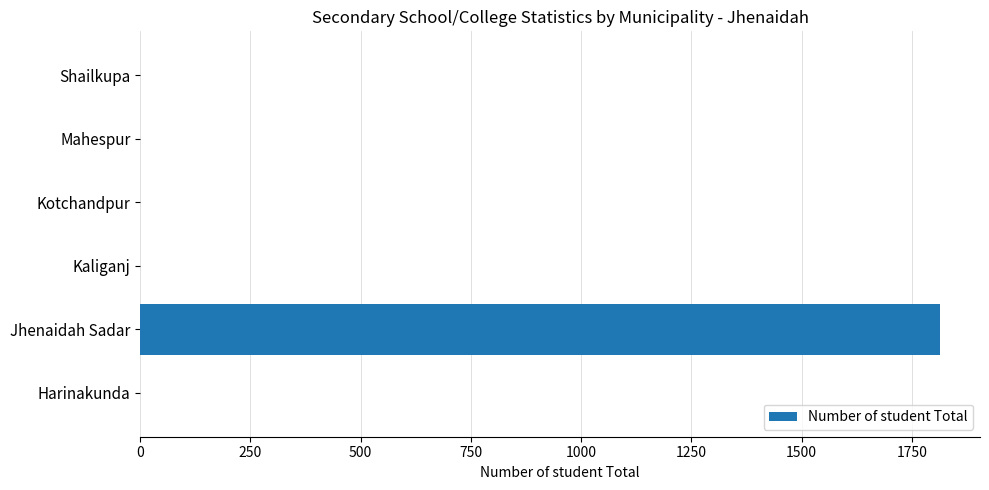

How many series are shown in this chart?

1